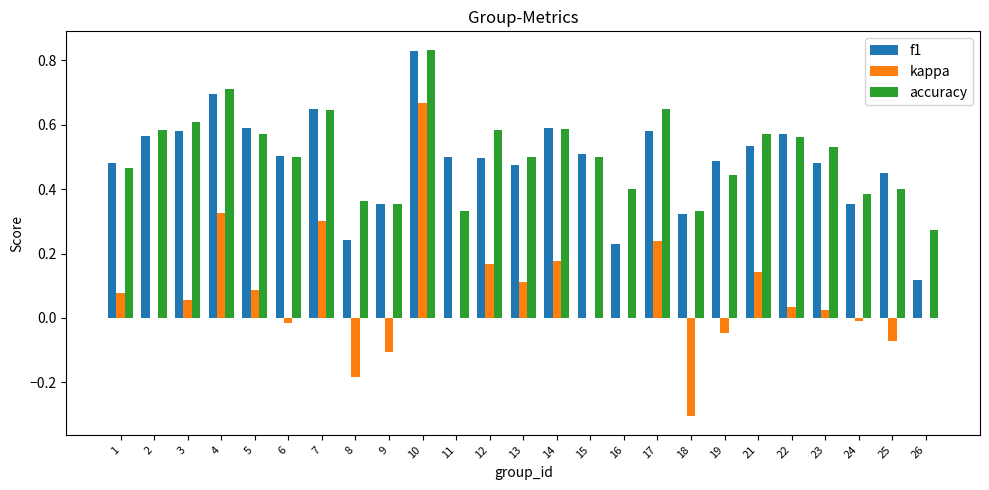

Which series changed the most between 12 and 18?

kappa